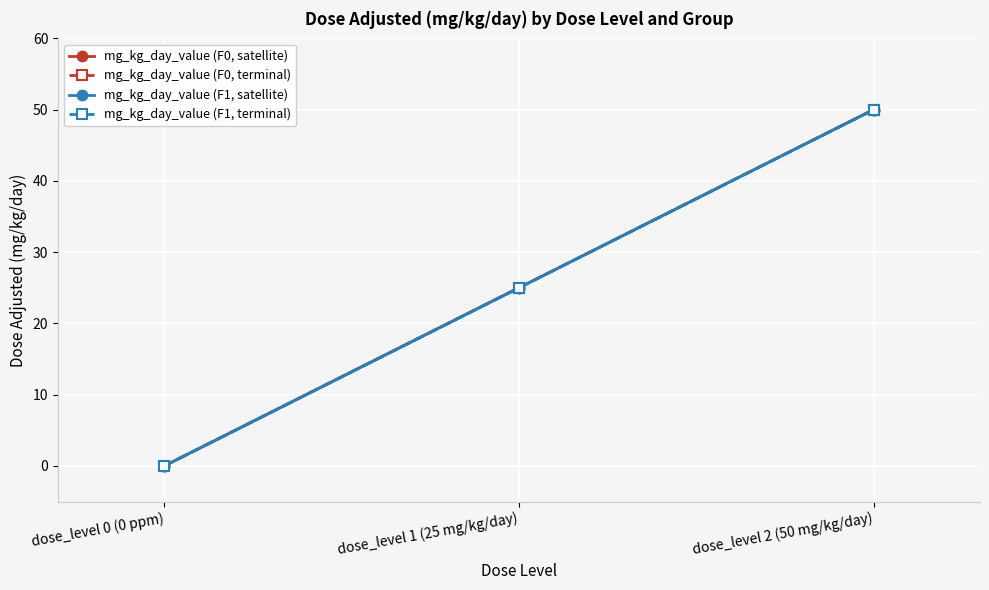

At how many categories does at least one series exceed 45?

1